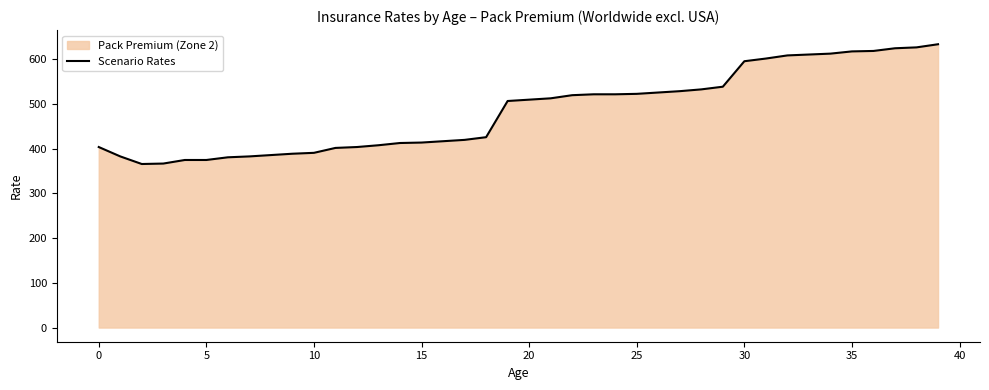

Is it true that the value at 35 is 618?

True